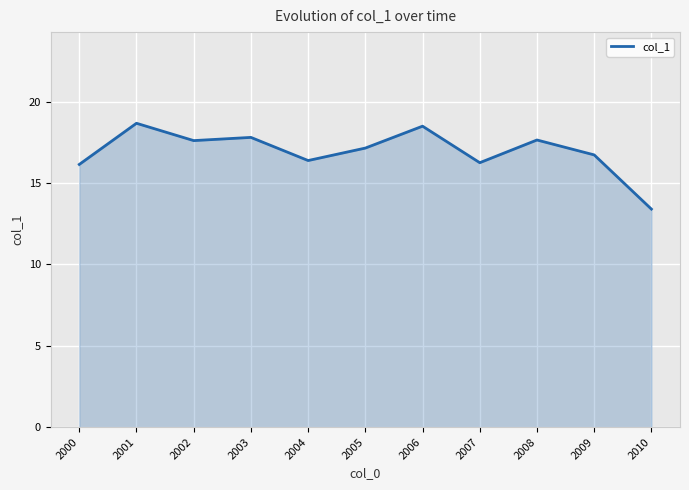

Count the number of values greater than 17.

6